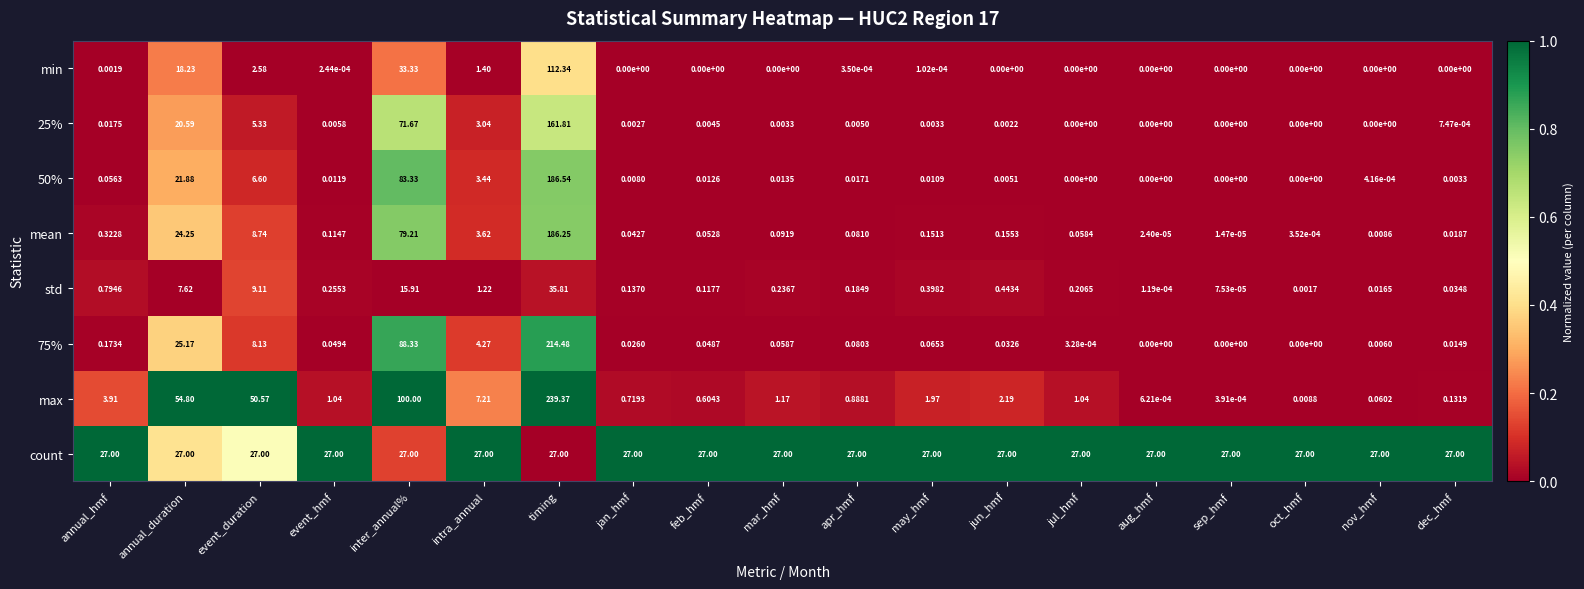

Which series has the largest range (max minus min)?

max